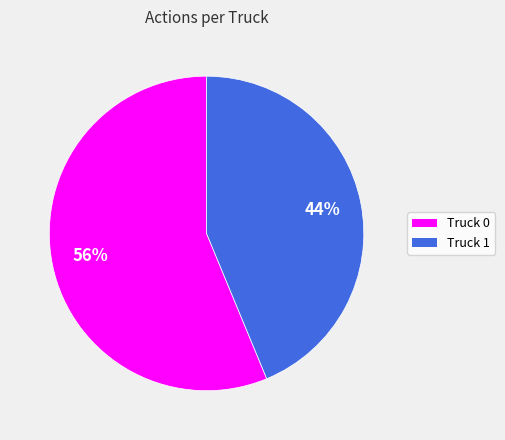

Which has a higher value, Truck 0 or Truck 1?

Truck 0